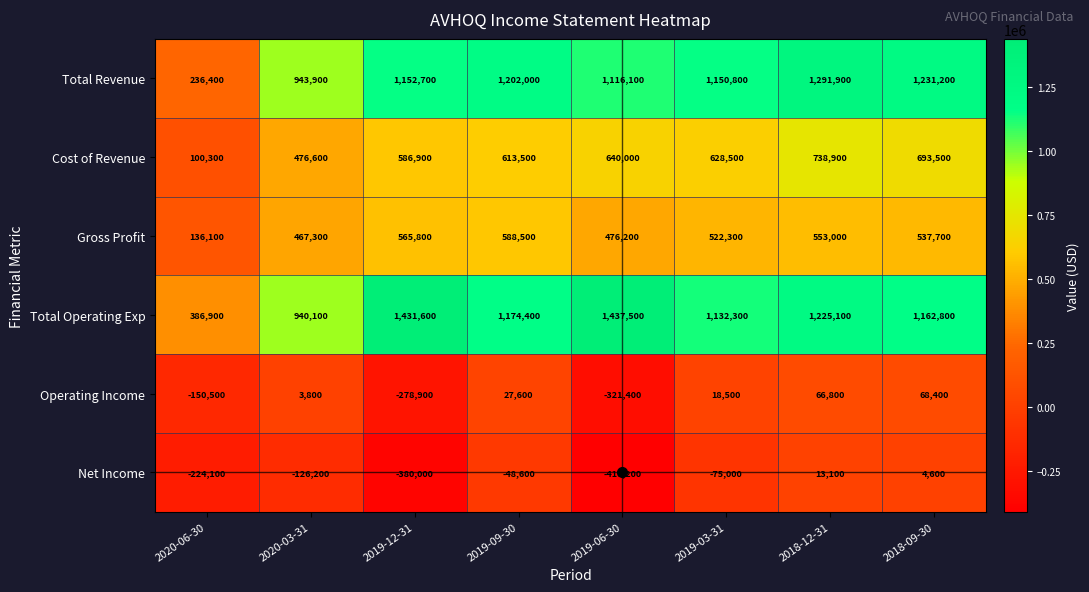

True or false: Net Income has a value of -389279 at 2020-06-30.

False